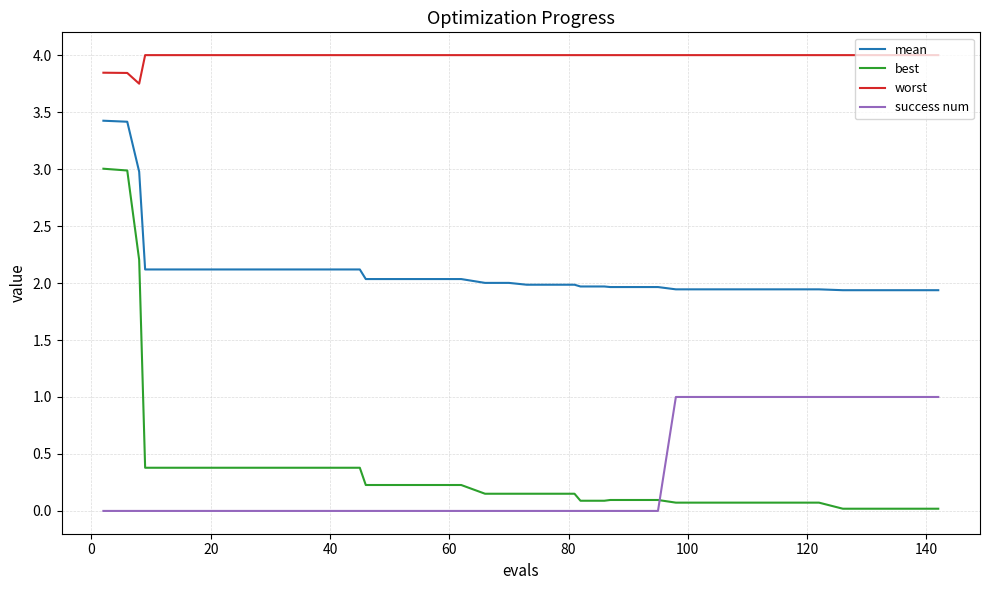

What is the difference between the maximum and minimum values in the best series?

3.0